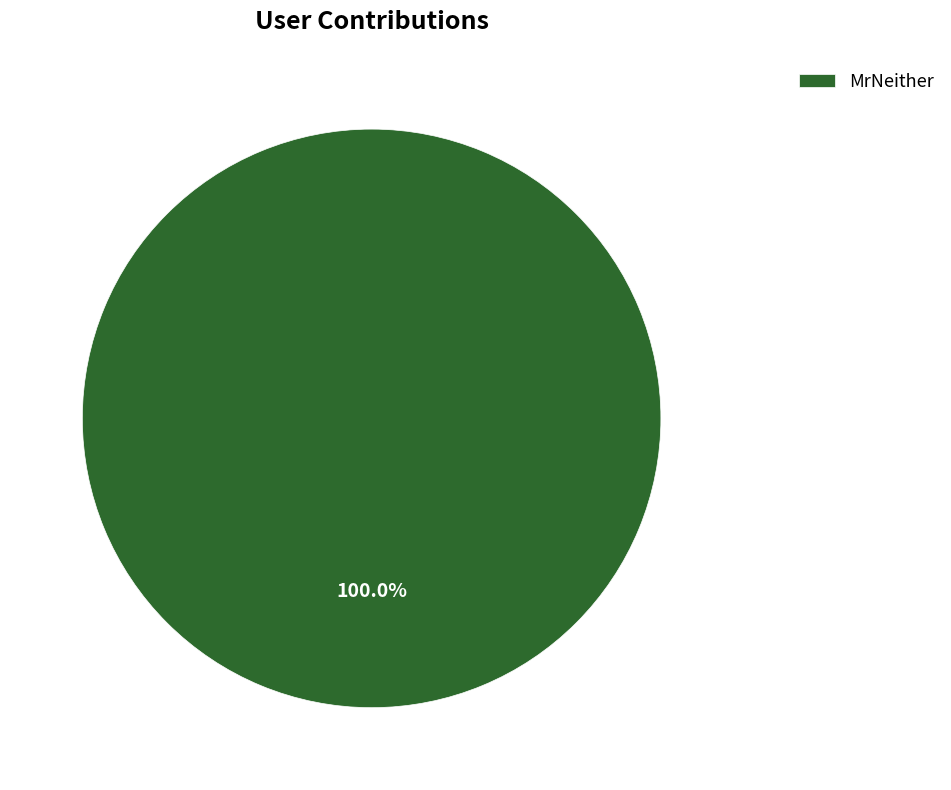

How many segments does this pie chart have?

1